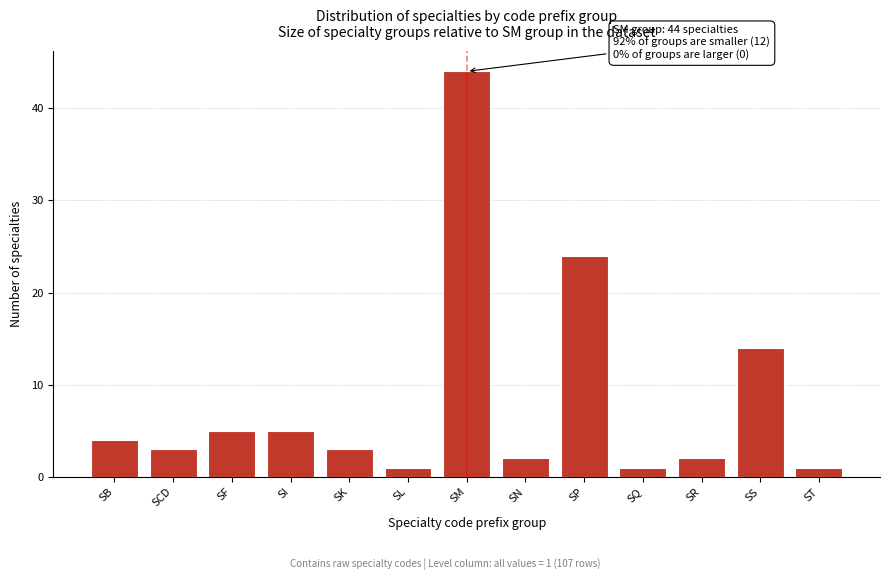

Reading right to left, extract all data points from this chart.

1	14	2	1	24	2	44	1	3	5	5	3	4